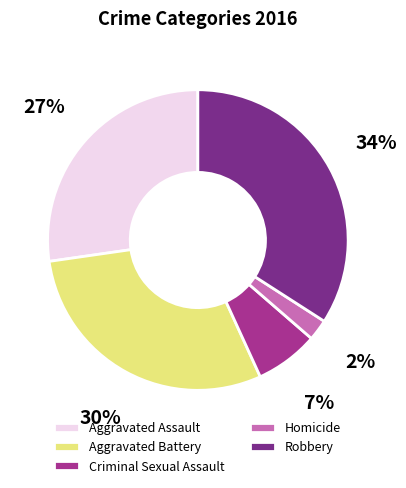

Combined, do Criminal Sexual Assault and Homicide account for over 50%?

No